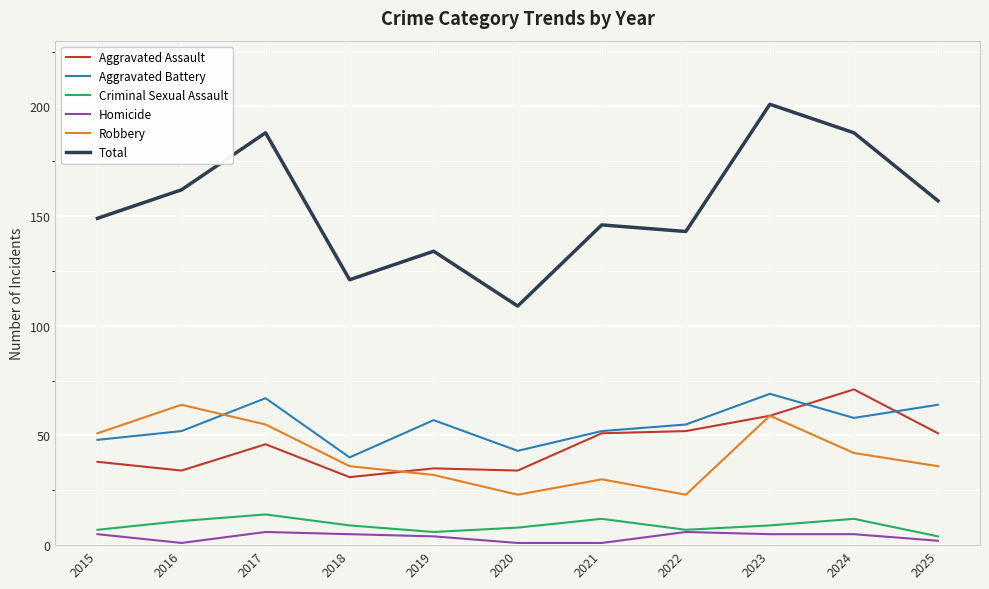

Reading left to right, transcribe all the data shown in this chart.

Aggravated Assault: 2015=38	2016=34	2017=46	2018=31	2019=35	2020=34	2021=51	2022=52	2023=59	2024=71	2025=51
Aggravated Battery: 2015=48	2016=52	2017=67	2018=40	2019=57	2020=43	2021=52	2022=55	2023=69	2024=58	2025=64
Criminal Sexual Assault: 2015=7	2016=11	2017=14	2018=9	2019=6	2020=8	2021=12	2022=7	2023=9	2024=12	2025=4
Homicide: 2015=5	2016=1	2017=6	2018=5	2019=4	2020=1	2021=1	2022=6	2023=5	2024=5	2025=2
Robbery: 2015=51	2016=64	2017=55	2018=36	2019=32	2020=23	2021=30	2022=23	2023=59	2024=42	2025=36
Total: 2015=149	2016=162	2017=188	2018=121	2019=134	2020=109	2021=146	2022=143	2023=201	2024=188	2025=157